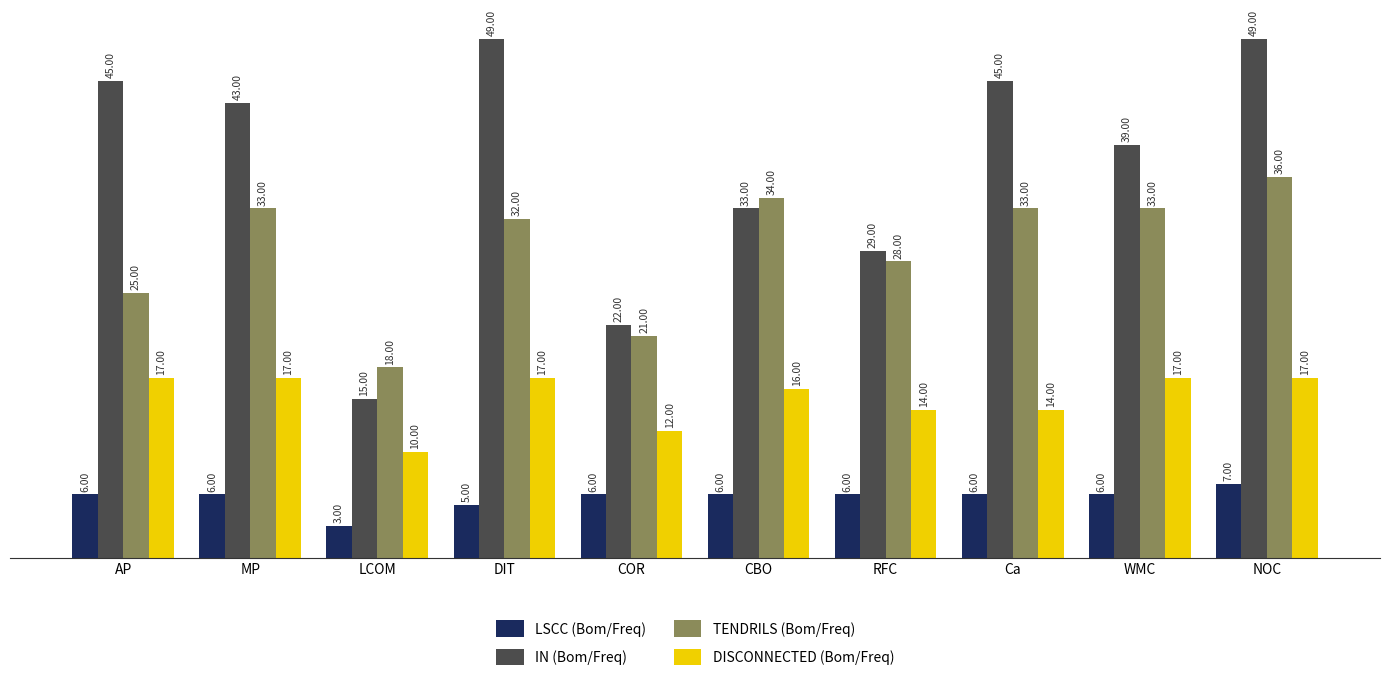

At which category is the sum across all series the highest?

NOC